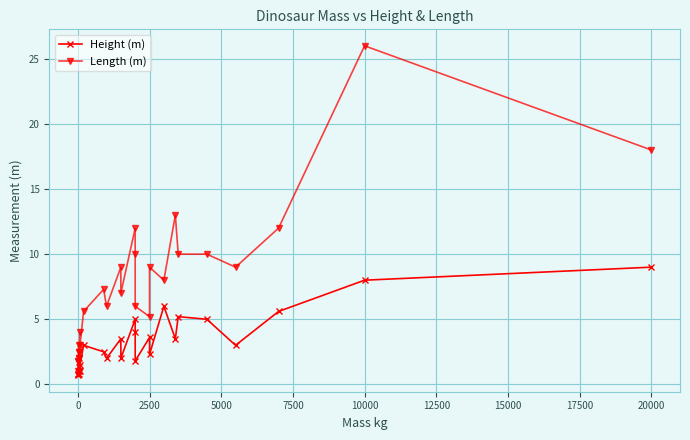

Which category has the highest value across all series?

10000